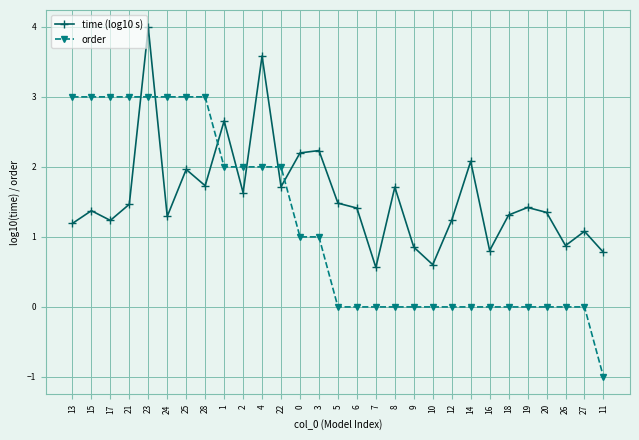

What are all the series names shown in the legend?

time (log10 s), order